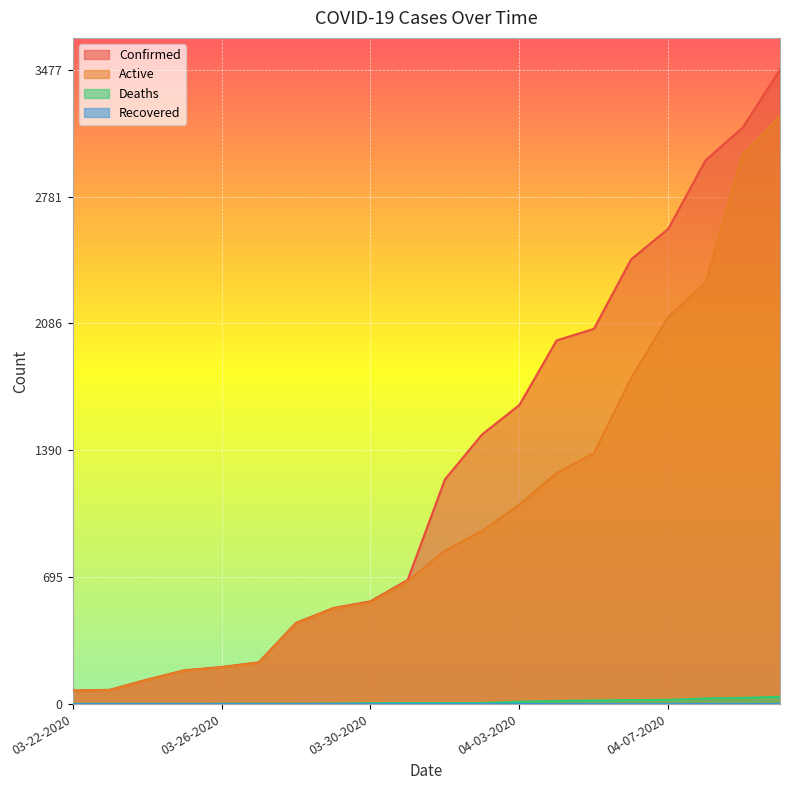

Is the value of Confirmed at 04-08-2020 greater than the value of Active at 04-10-2020?

No